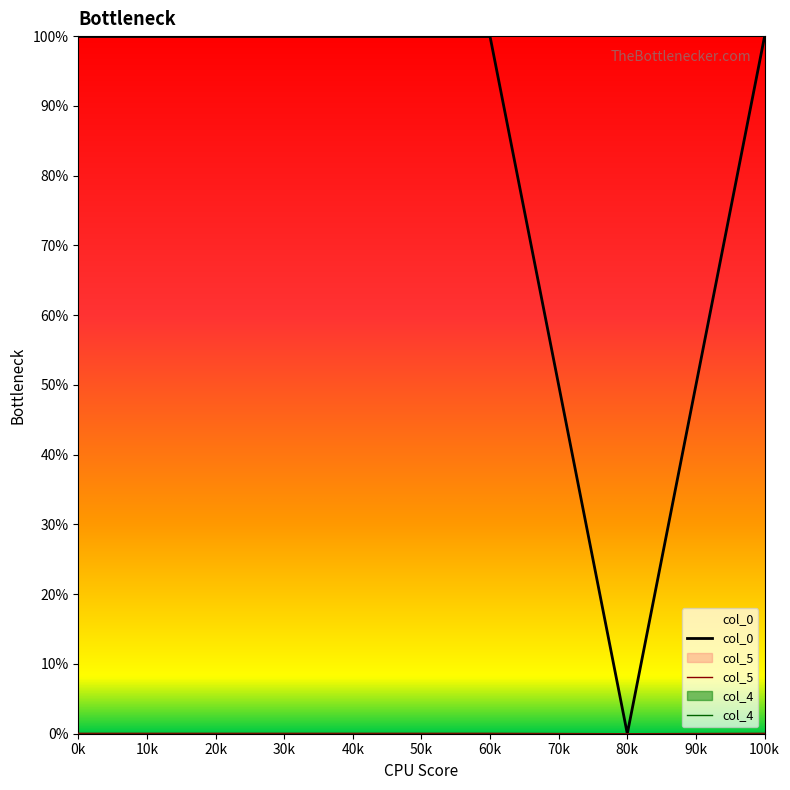

Rank the series at 80k from lowest to highest value.

col_0, col_5